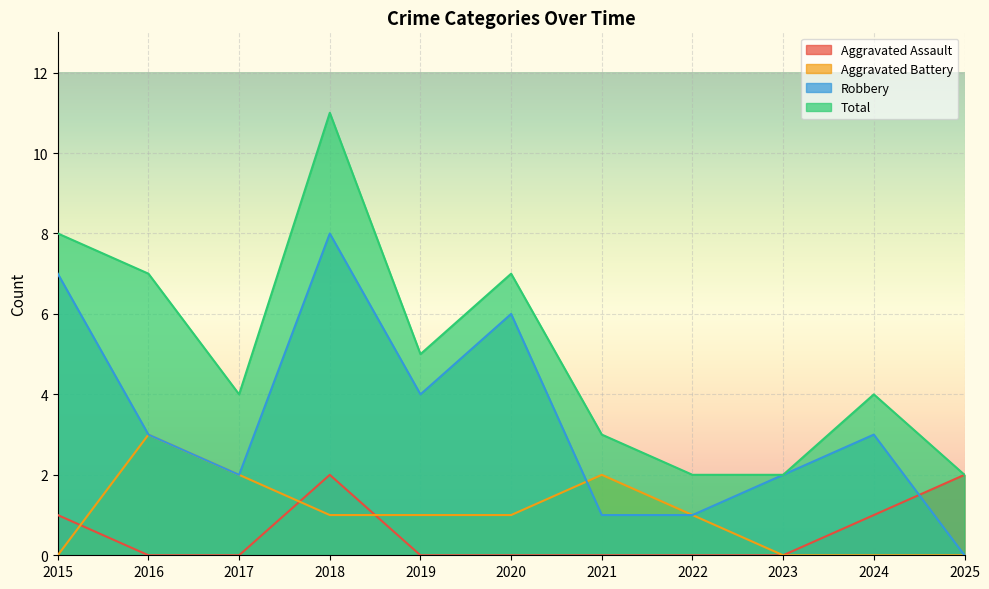

True or false: Robbery and Total intersect in this chart.

False